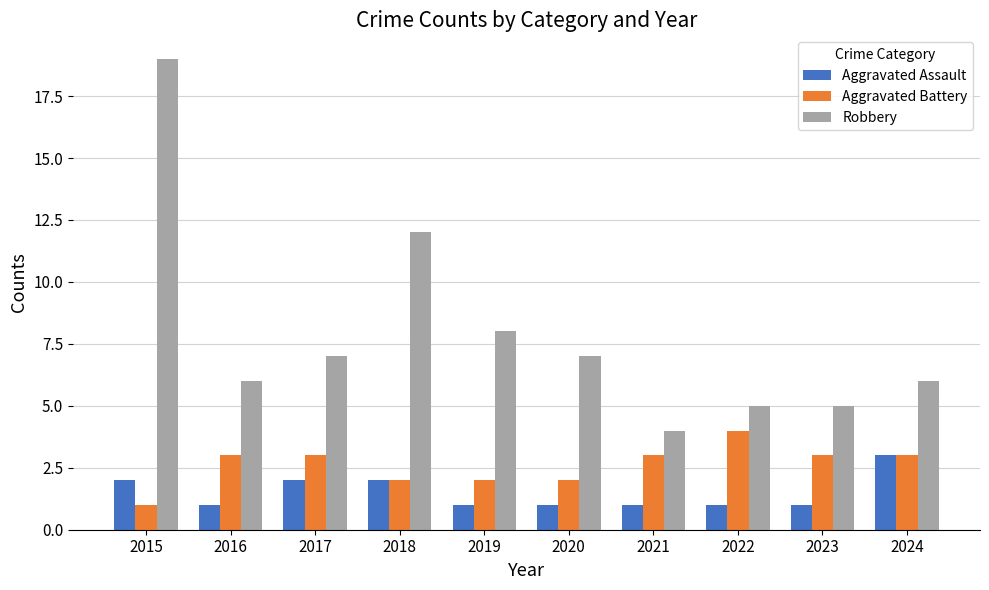

What is the highest value of the Aggravated Battery series?

4